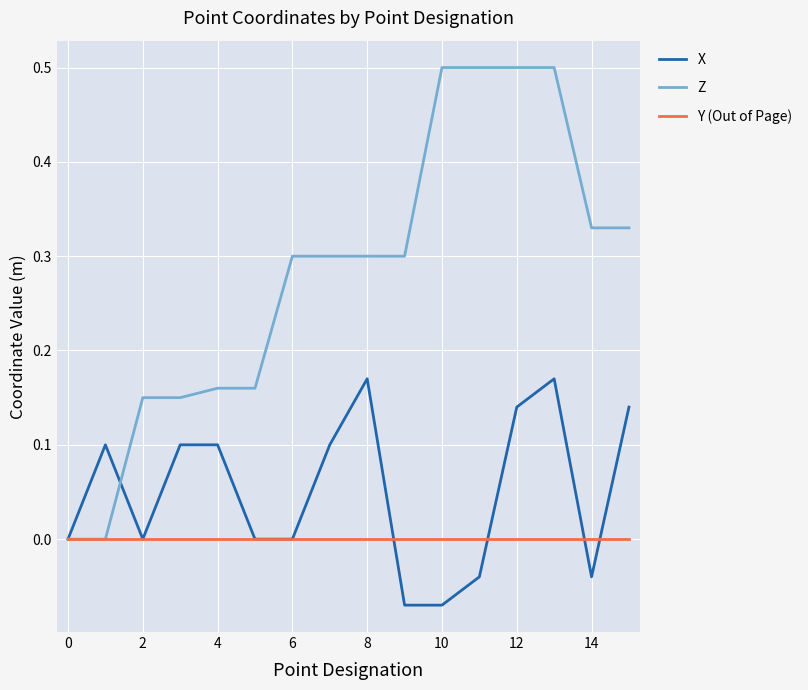

Which series has the widest spread of values?

Z